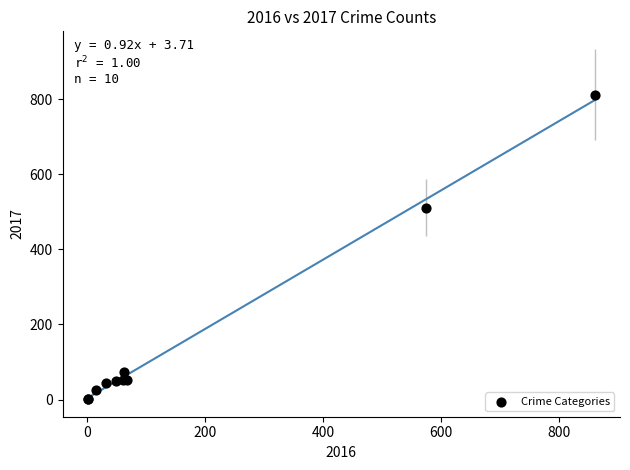

What Y value in the scatter plot is closest to 406?

511